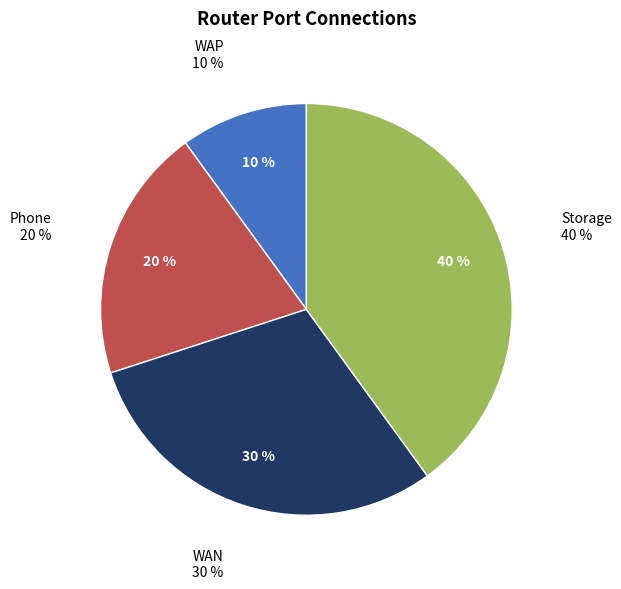

To the nearest percent, what is the difference between the largest and smallest slice percentages?

30%